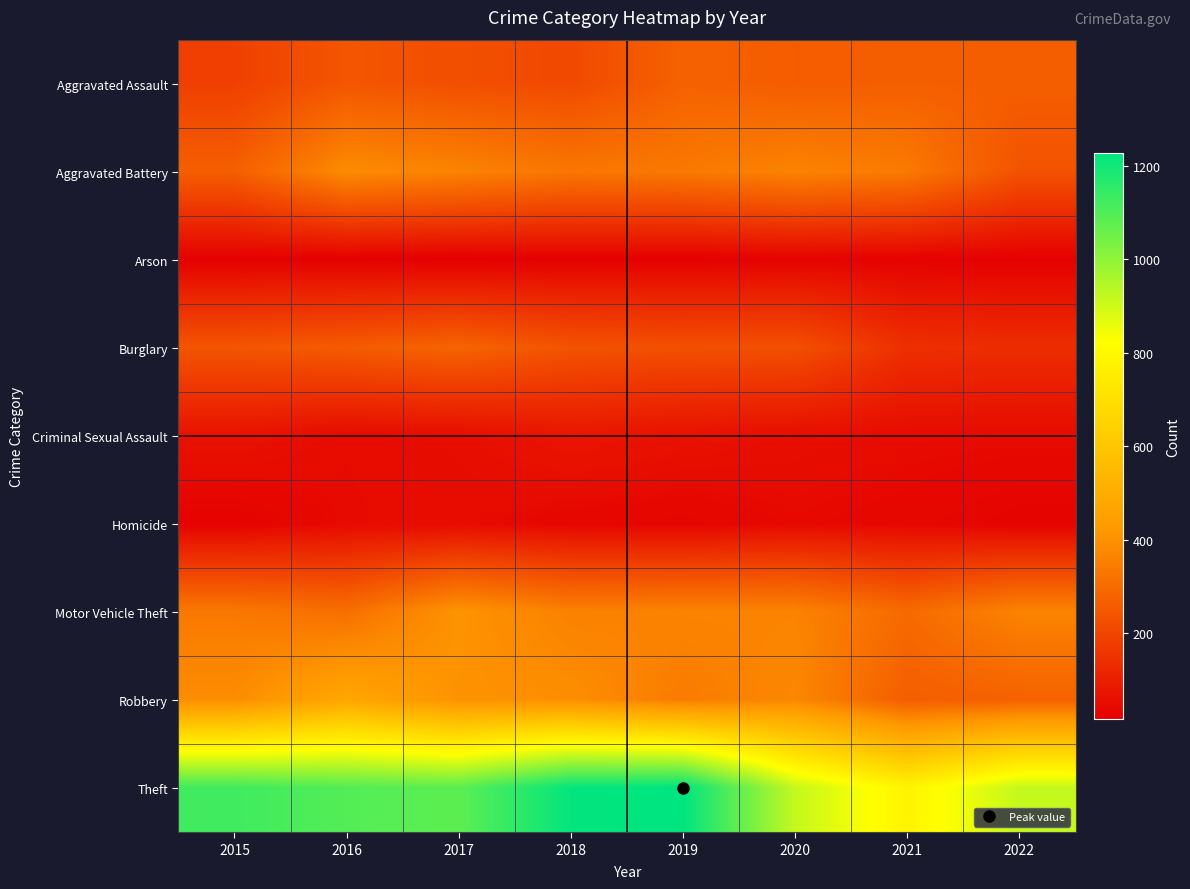

Reading right to left, list all the values displayed in this chart.

Aggravated Assault: 2022=266	2021=266	2020=262	2019=274	2018=211	2017=226	2016=244	2015=186
Aggravated Battery: 2022=237	2021=341	2020=364	2019=337	2018=331	2017=364	2016=385	2015=268
Arson: 2022=20	2021=24	2020=27	2019=20	2018=21	2017=16	2016=20	2015=21
Burglary: 2022=137	2021=143	2020=228	2019=228	2018=237	2017=282	2016=259	2015=242
Criminal Sexual Assault: 2022=47	2021=48	2020=55	2019=64	2018=75	2017=53	2016=47	2015=66
Homicide: 2022=26	2021=38	2020=43	2019=32	2018=36	2017=48	2016=46	2015=23
Motor Vehicle Theft: 2022=364	2021=298	2020=363	2019=363	2018=357	2017=408	2016=310	2015=335
Robbery: 2022=276	2021=264	2020=374	2019=344	2018=394	2017=403	2016=477	2015=388
Theft: 2022=917	2021=779	2020=916	2019=1228	2018=1221	2017=1080	2016=1095	2015=1126